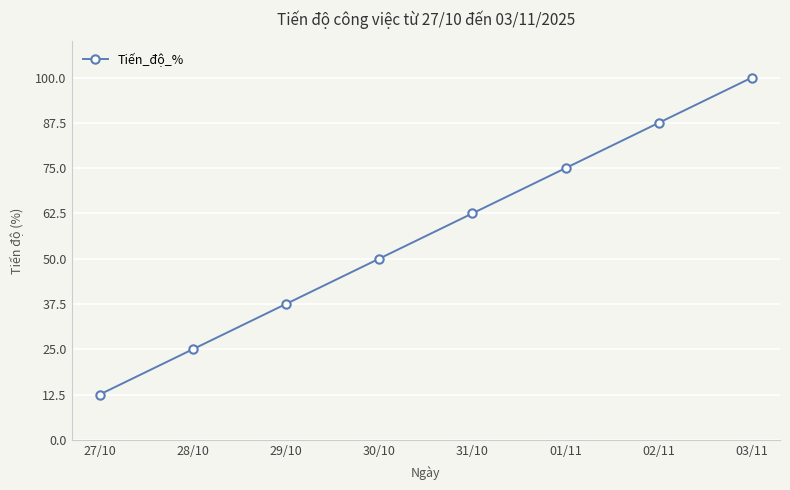

The chart shows a value of 37.5 at 29/10. True or false?

True